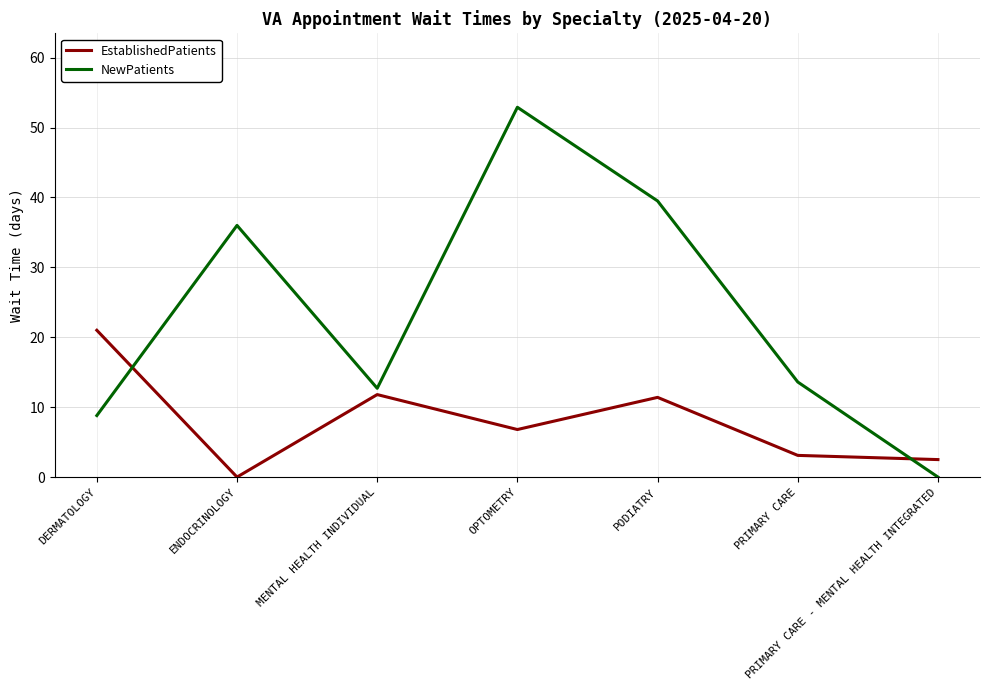

How many lines are shown in the chart?

2